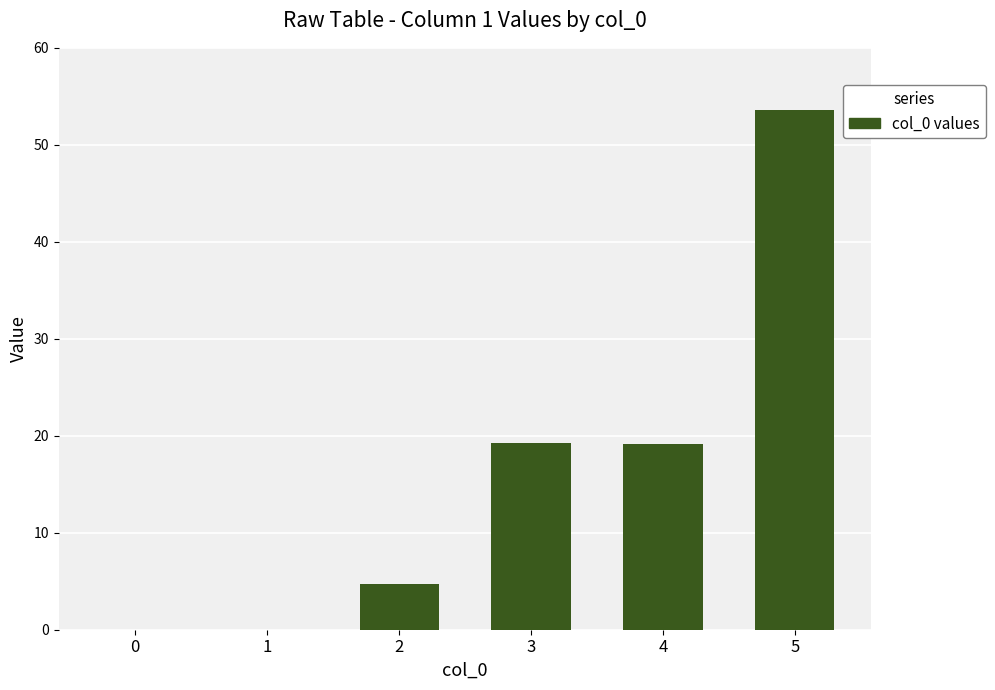

Count the number of data series in this chart.

1